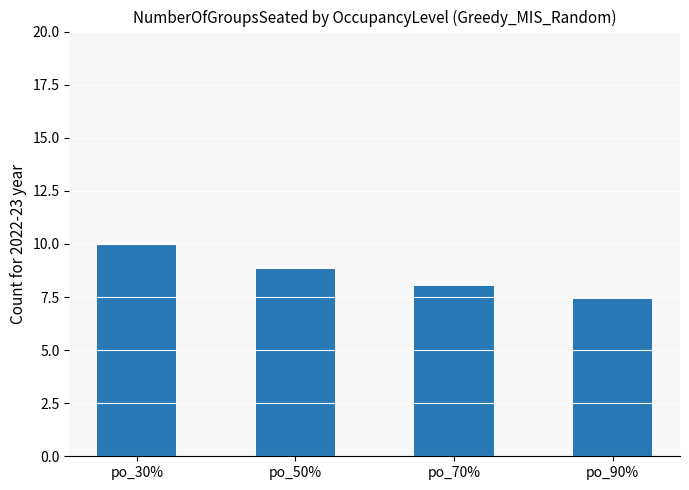

What is the average value?

8.6